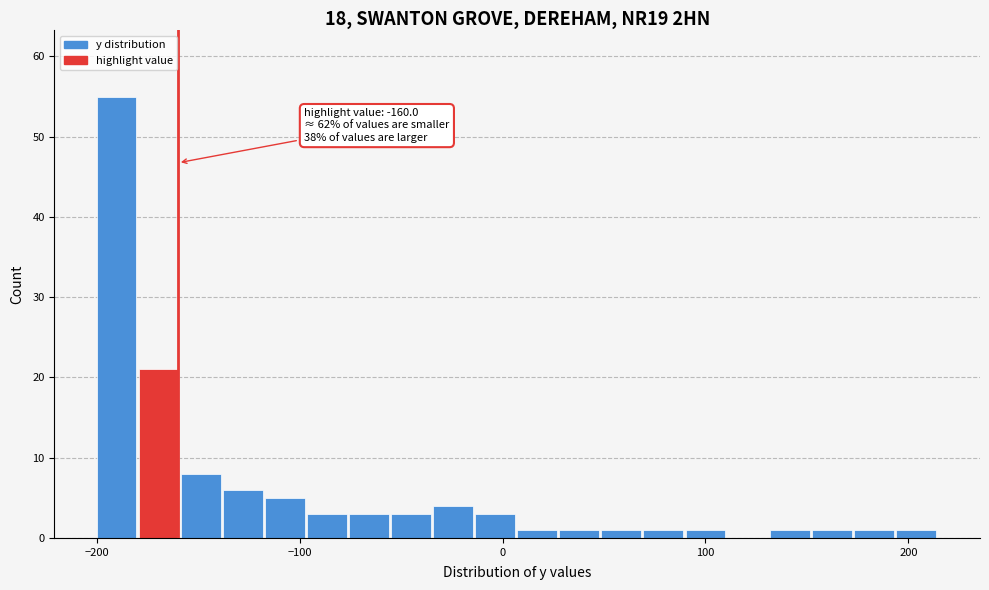

Read against the x-axis, roughly where is the centre of the tallest bar?

-190